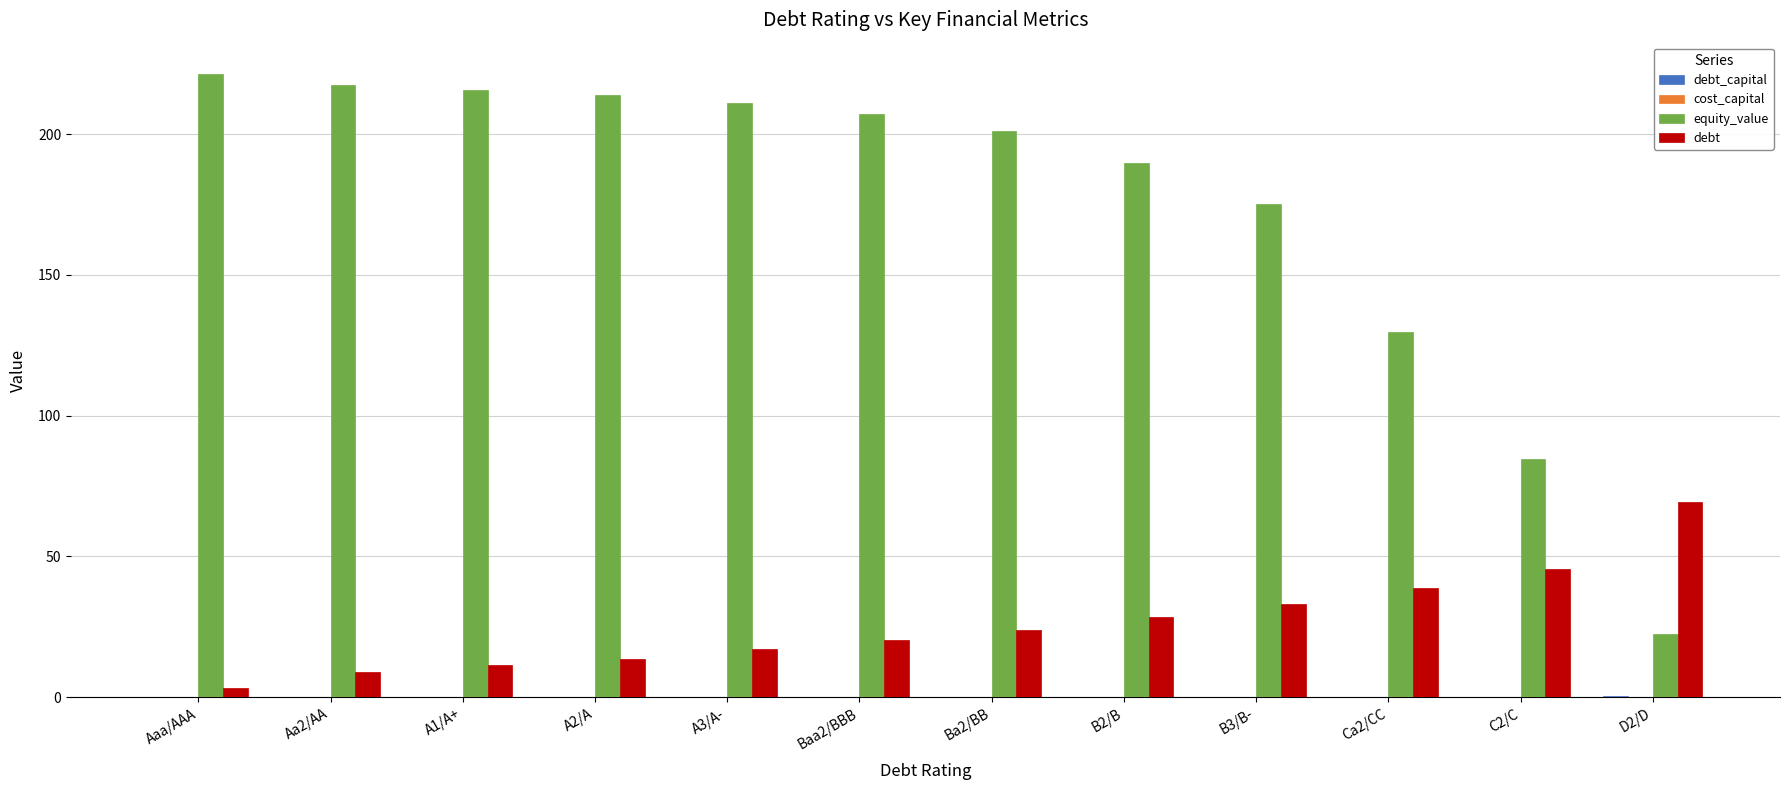

Is the value of debt at C2/C greater than the value of equity_value at D2/D?

Yes